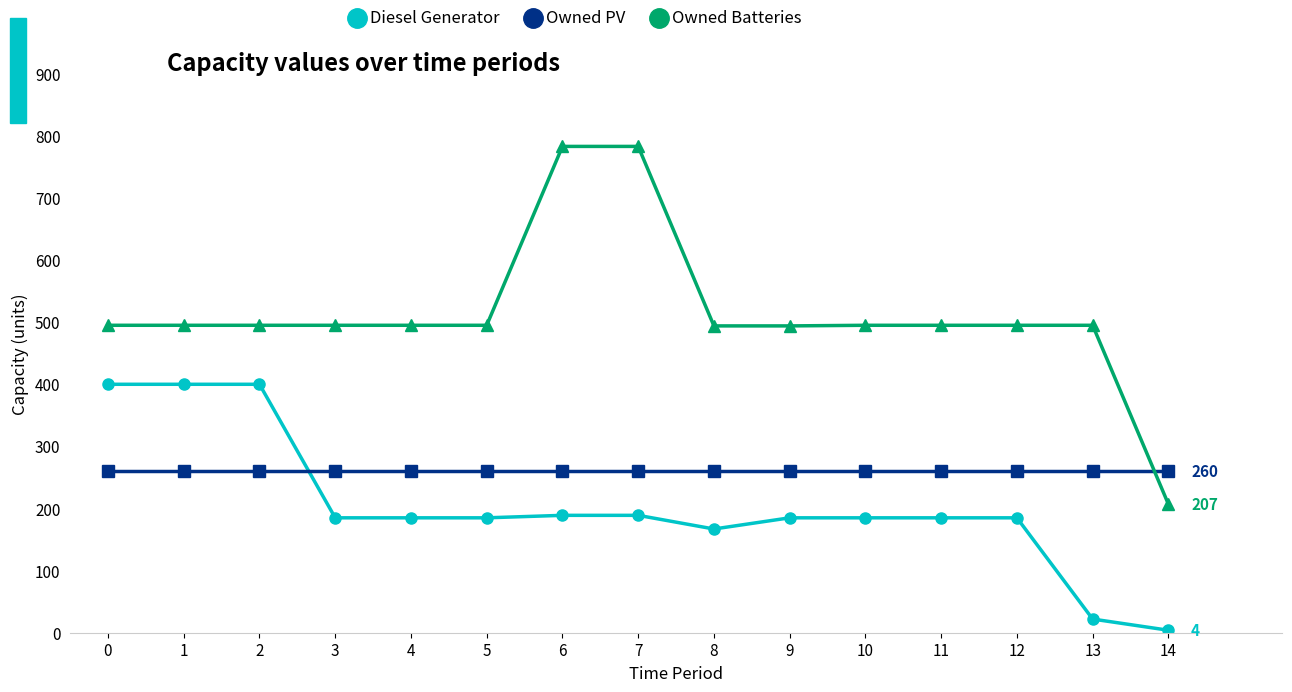

Rank the series by their average value, from lowest to highest.

Diesel Generator, Owned PV, Owned Batteries